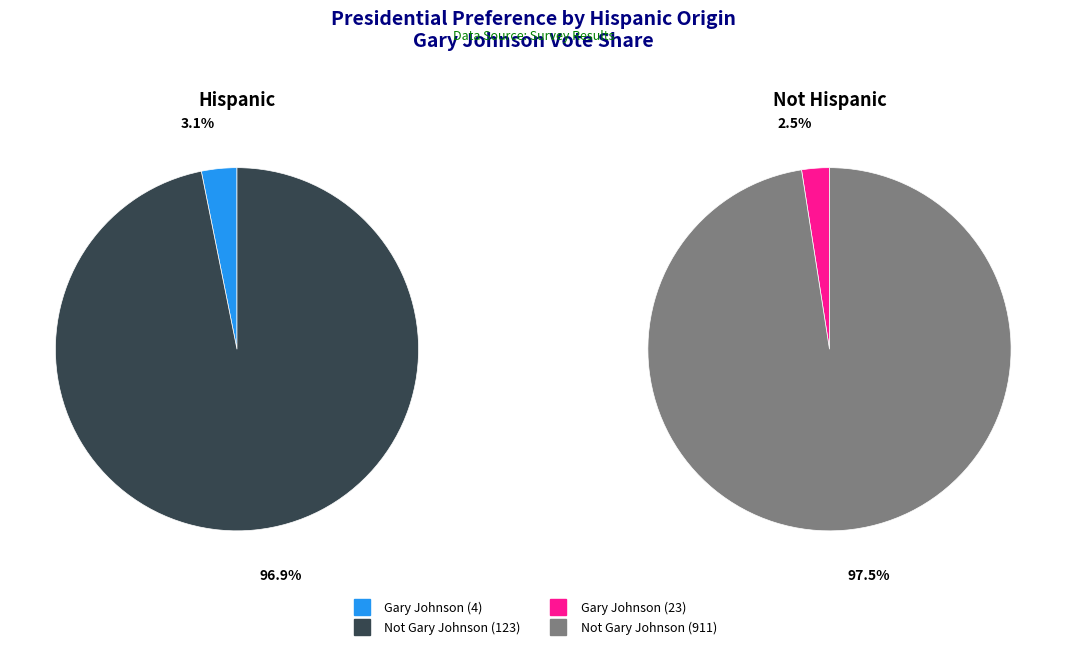

Is it true that Gary Johnson is 1% of the pie?

False